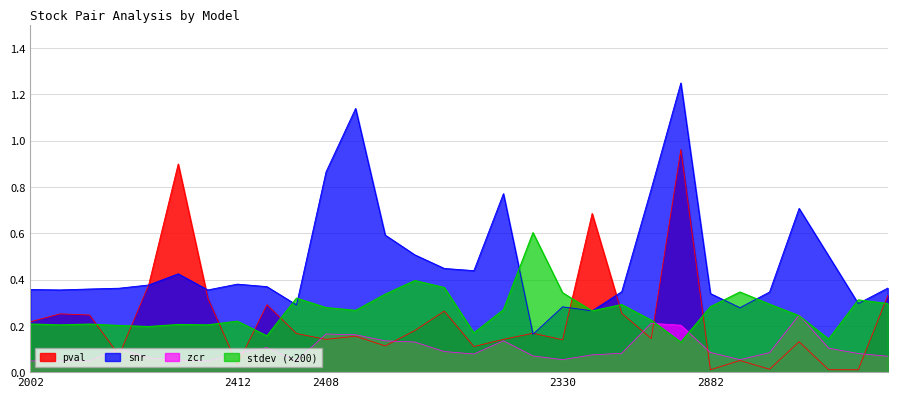

What is the average value of the zcr series?

0.1